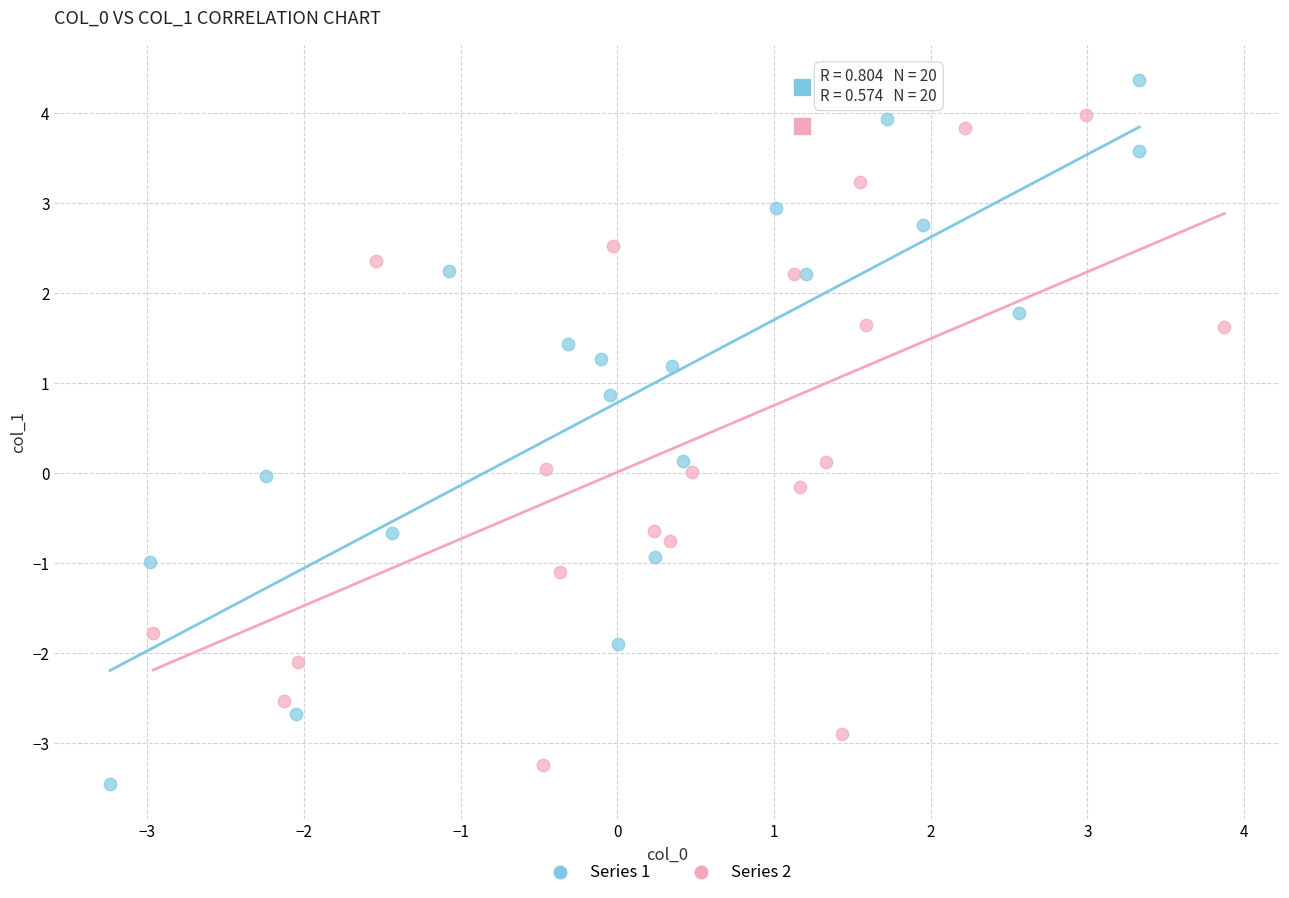

Which series reaches the maximum Y coordinate?

Series 1